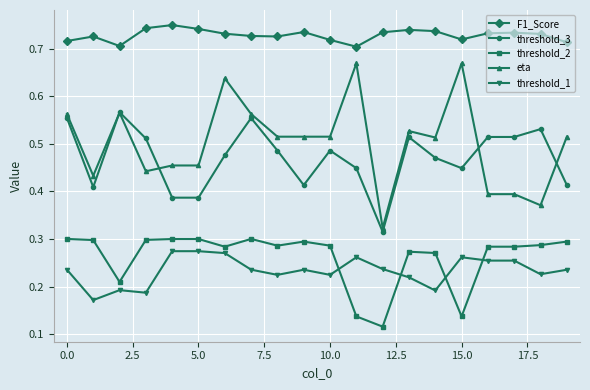

True or false: eta has more than 2 interior local peaks.

True